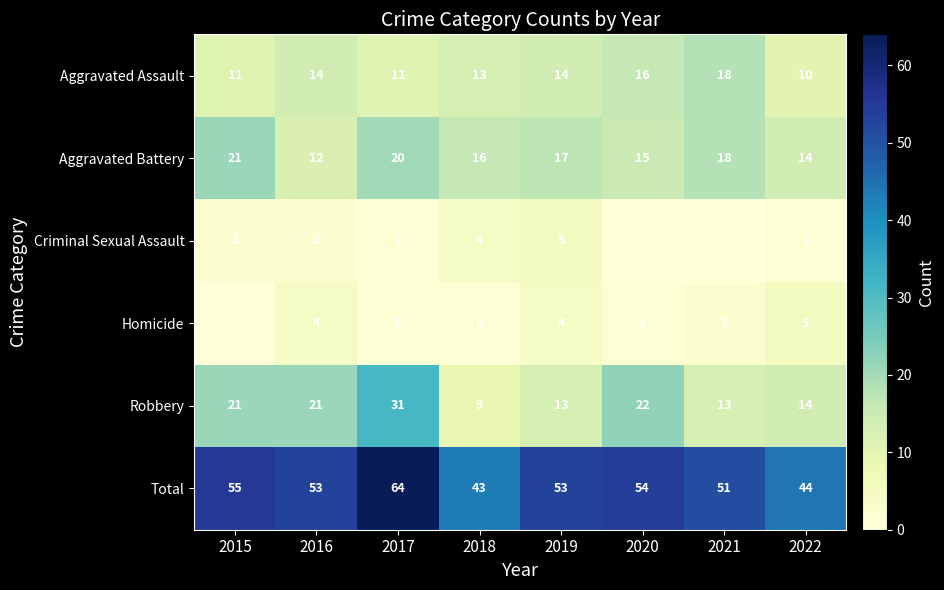

Is it true that Aggravated Battery equals 7 at 2020?

False